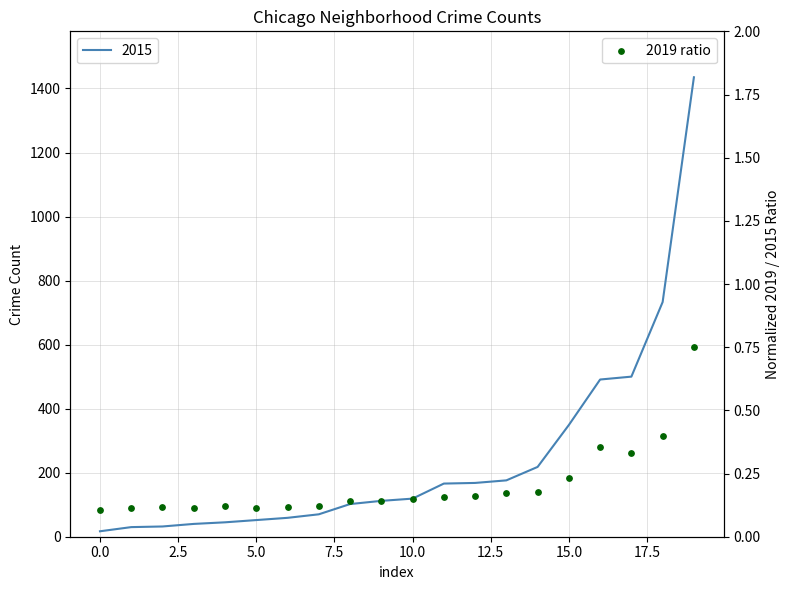

What is the change in value from 7.5 to 19?

+0.6